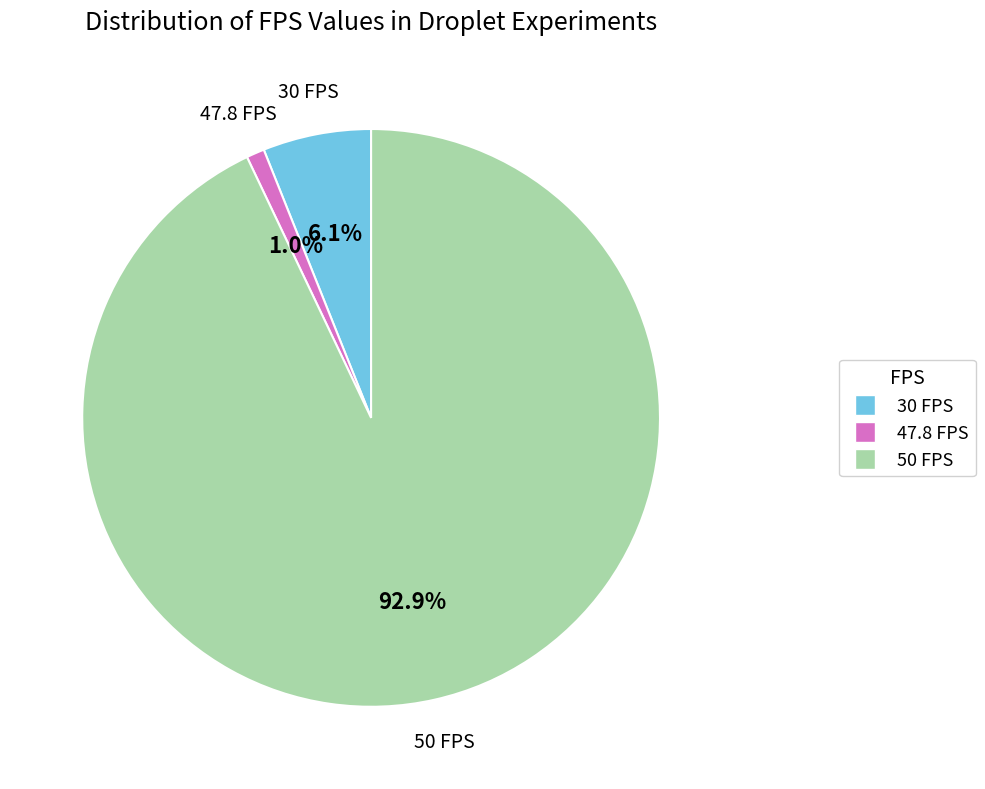

What percentage is the 50 FPS slice, to the nearest percent?

93%